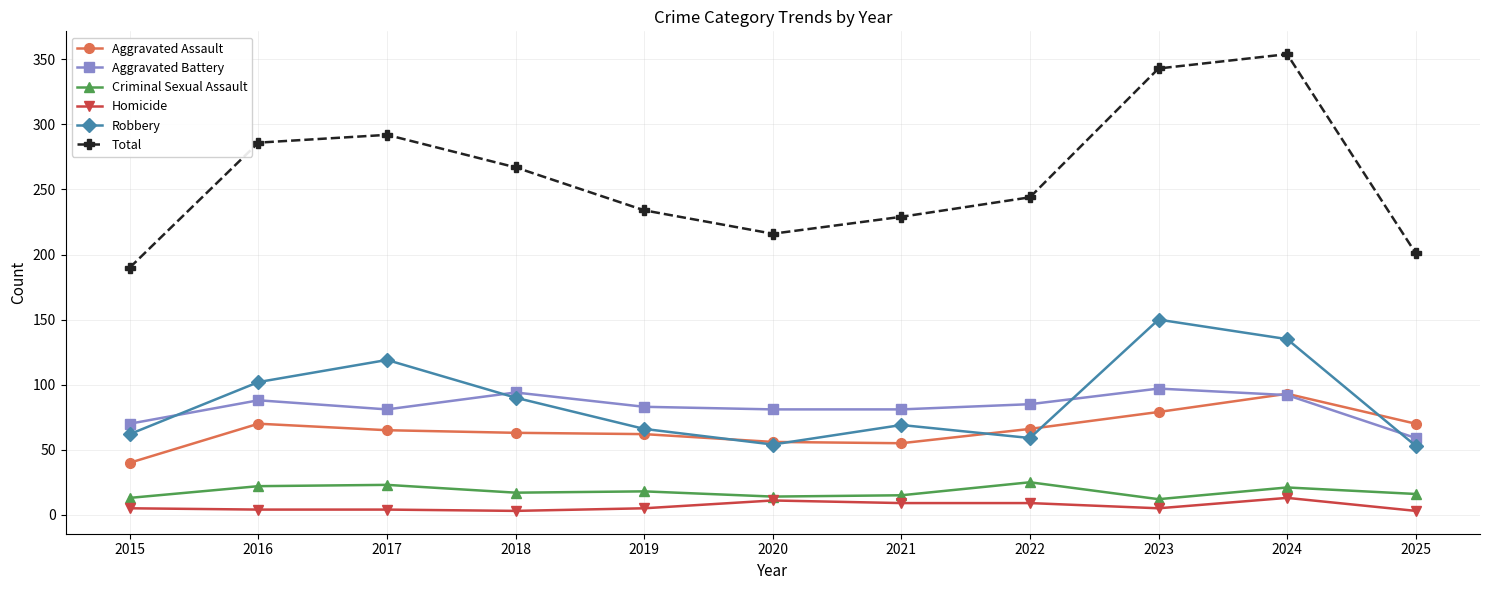

True or false: Robbery has a value of 135 at 2024.

True